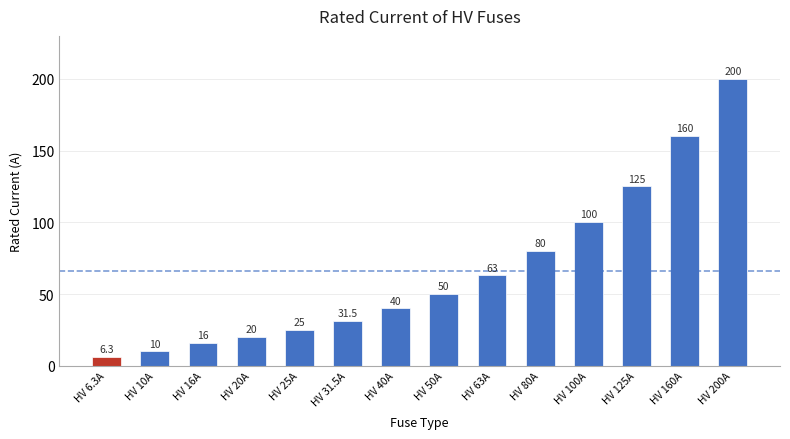

What is the change in value from HV 25A to HV 80A?

+55.0